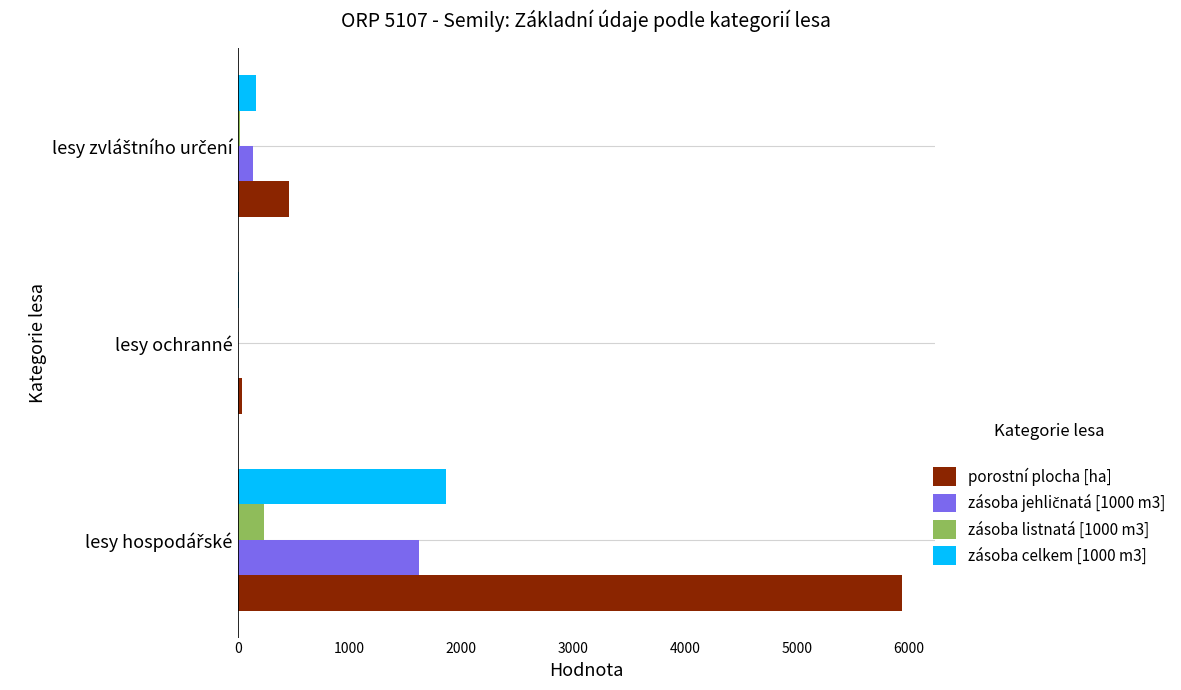

What is the sum of all zásoba listnatá [1000 m3] values?

262.2